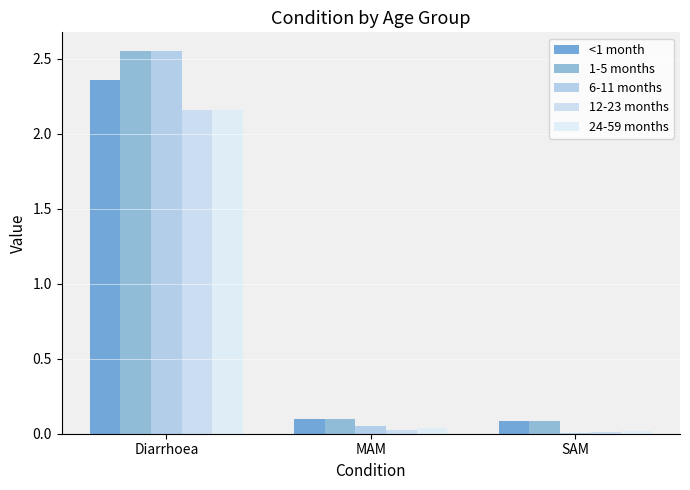

Reading left to right, extract all data points from this chart.

<1 month: Diarrhoea=2.4	MAM=0.1	SAM=0.1
1-5 months: Diarrhoea=2.5	MAM=0.1	SAM=0.1
6-11 months: Diarrhoea=2.5	MAM=0.0	SAM=0.0
12-23 months: Diarrhoea=2.2	MAM=0.0	SAM=0.0
24-59 months: Diarrhoea=2.2	MAM=0.0	SAM=0.0